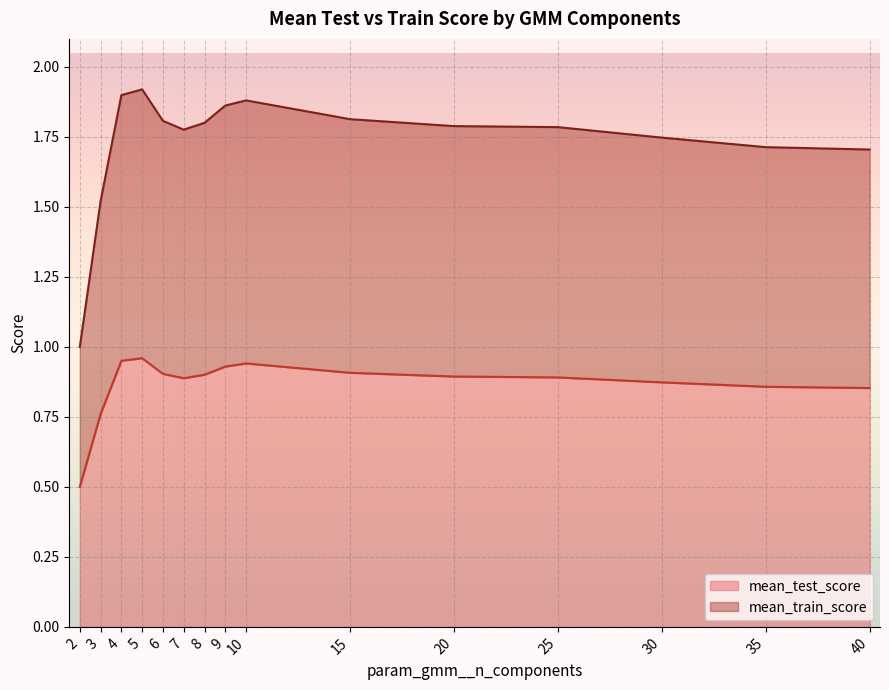

Rank the categories by mean_test_score value from highest to lowest.

5, 4, 10, 9, 15, 6, 8, 20, 25, 7, 30, 35, 40, 3, 2